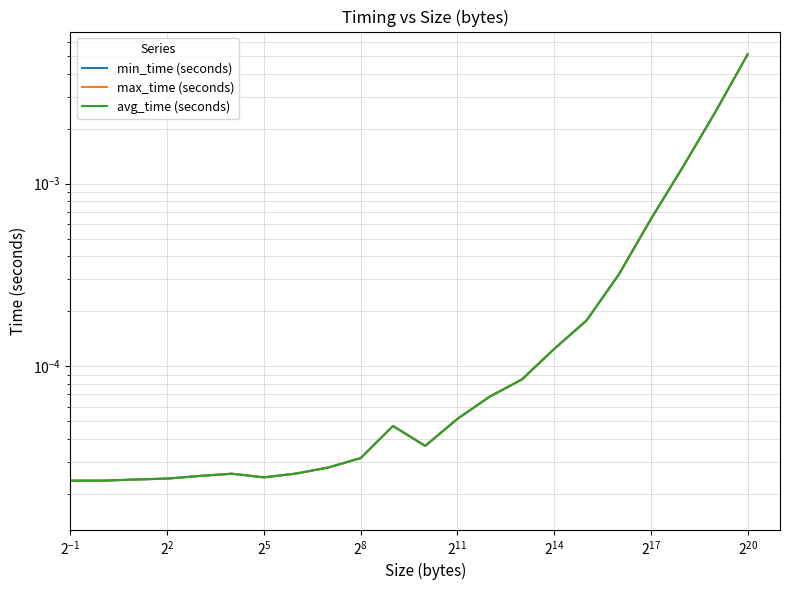

Which series has the largest range (max minus min)?

max_time (seconds)